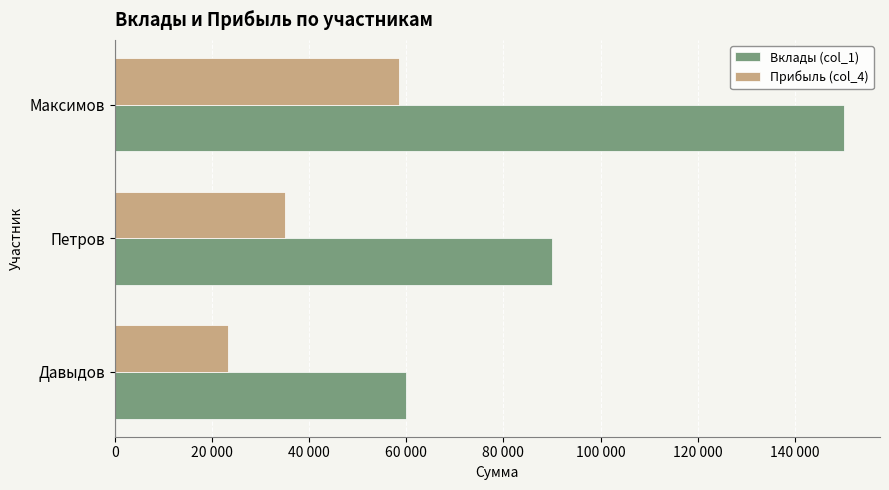

What are all the series names shown in the legend?

Вклады (col_1), Прибыль (col_4)